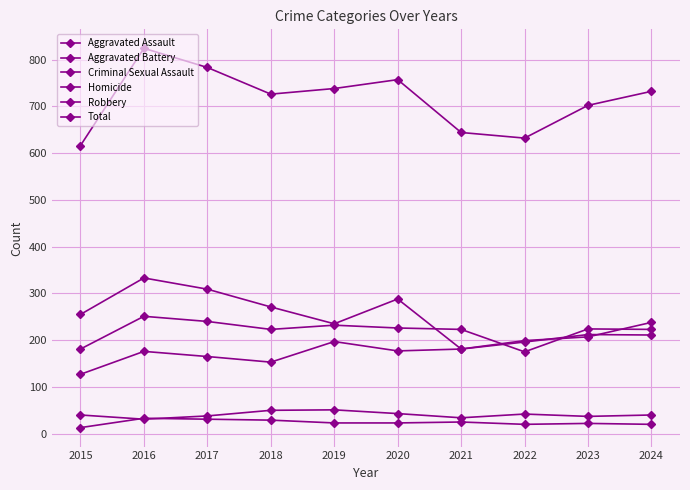

True or false: Homicide and Total intersect in this chart.

False